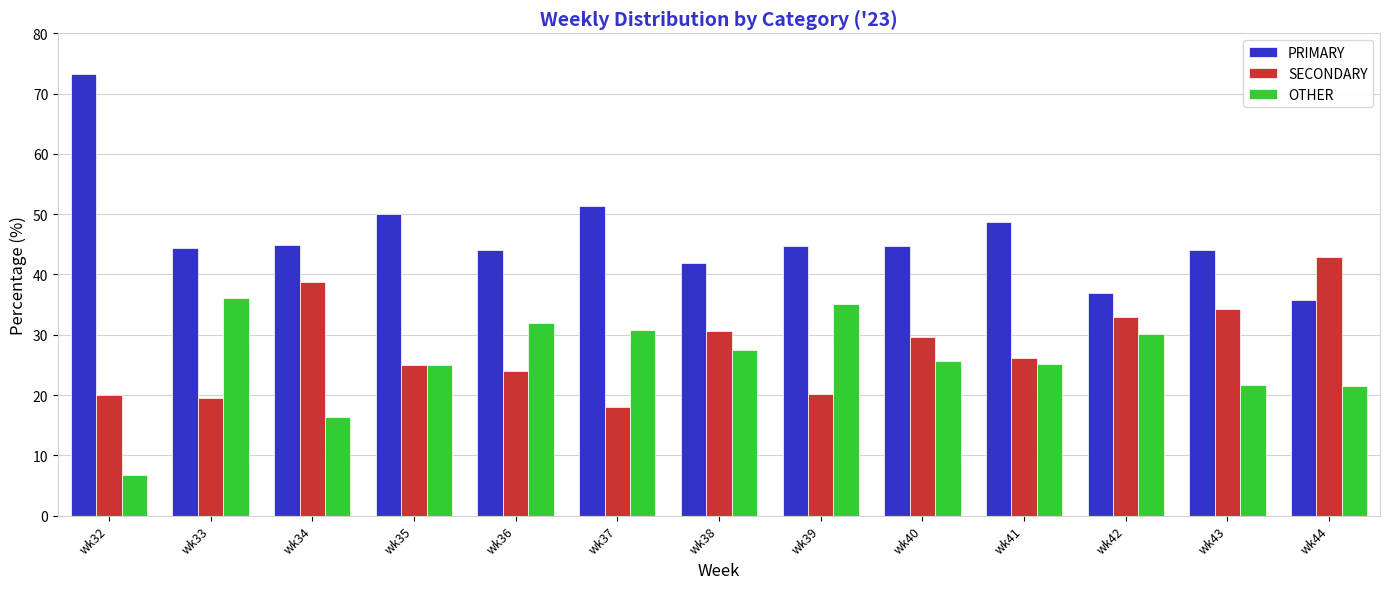

Where does the SECONDARY series first go above 26?

wk34